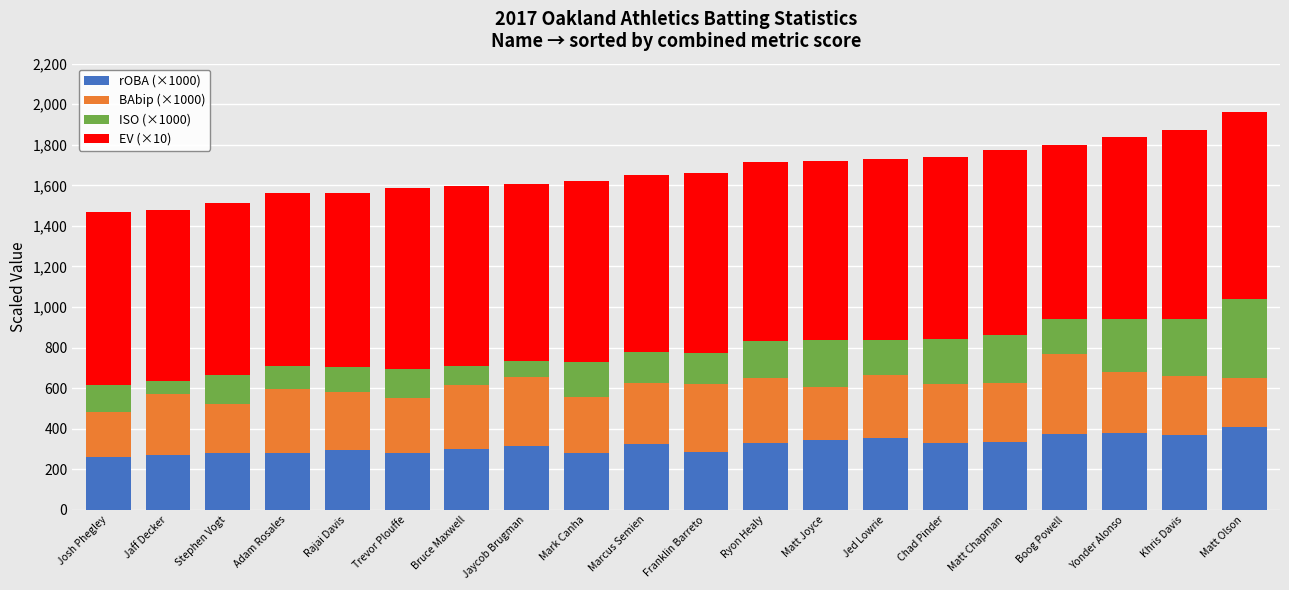

What is the difference between the maximum and second lowest values in the rOBA (×1000) series?

140